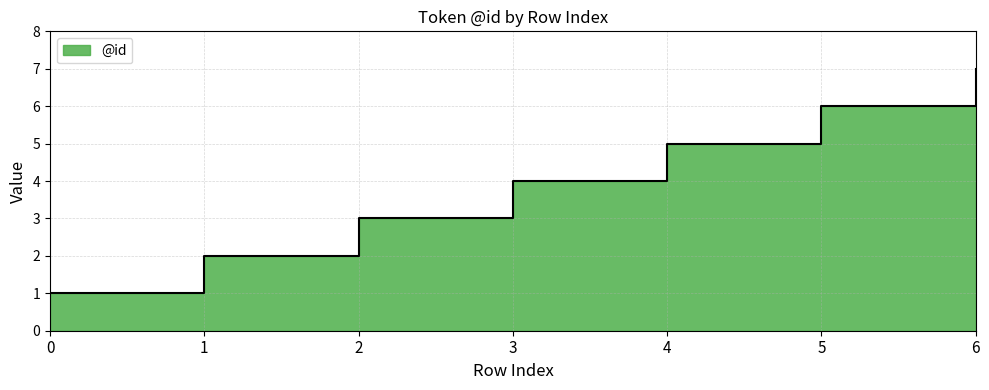

What is the change in value from 4 to 6?

+2